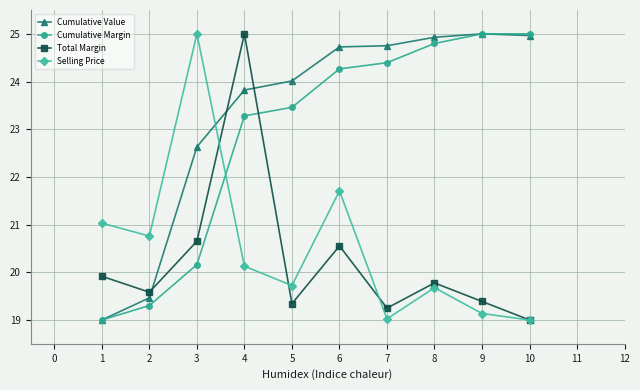

What is the spread (max minus min) of values at 2?

1.5